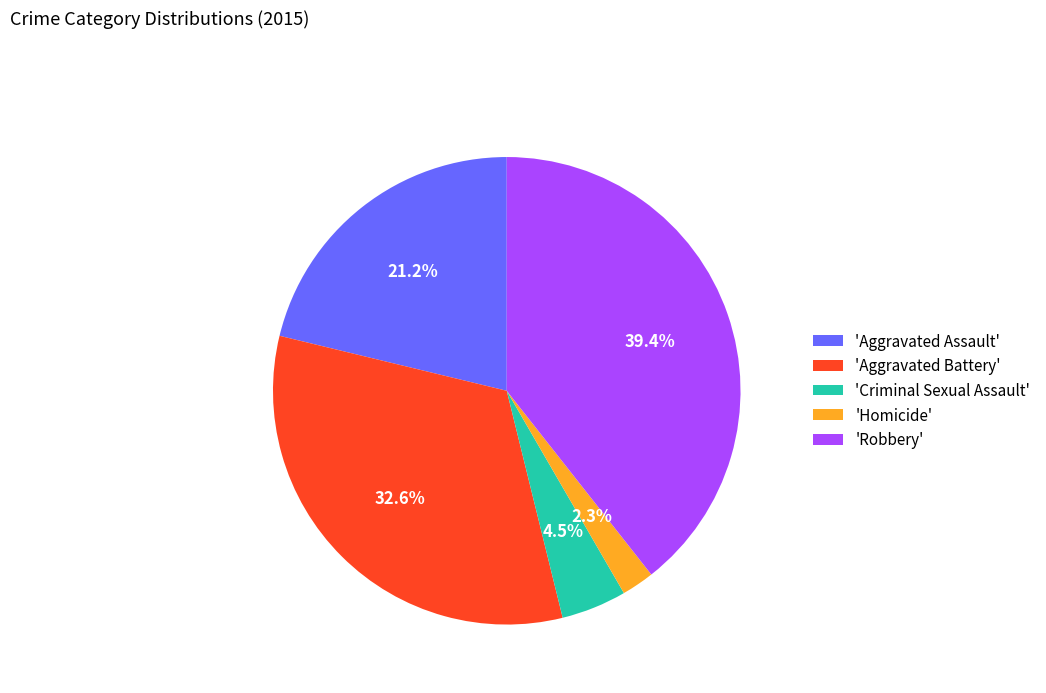

How many segments does this pie chart have?

5